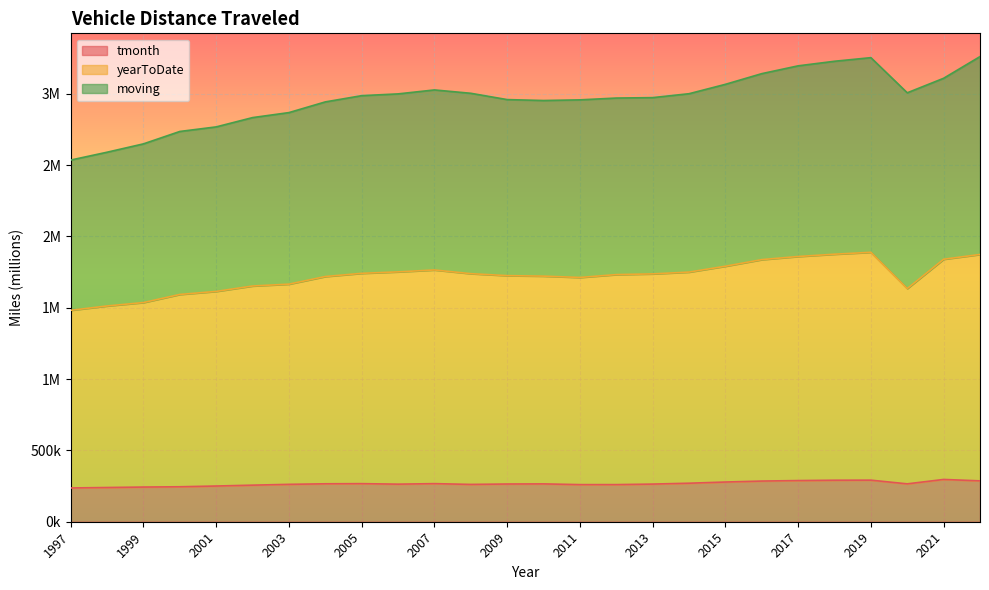

What is the value of the tmonth point at the 1st from the left?

236713.0